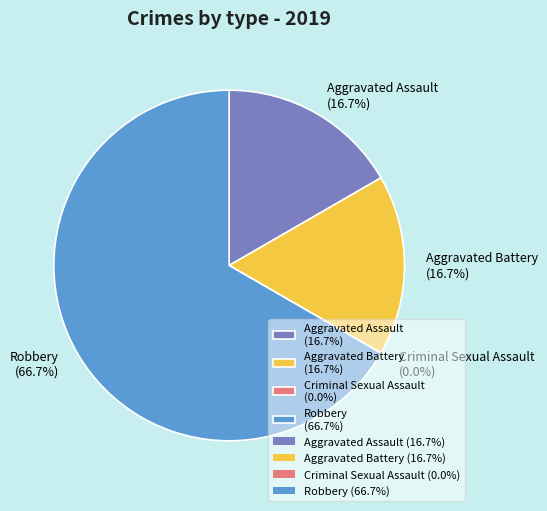

To the nearest percent, what is the difference between the Robbery and Criminal Sexual Assault slice percentages?

67%